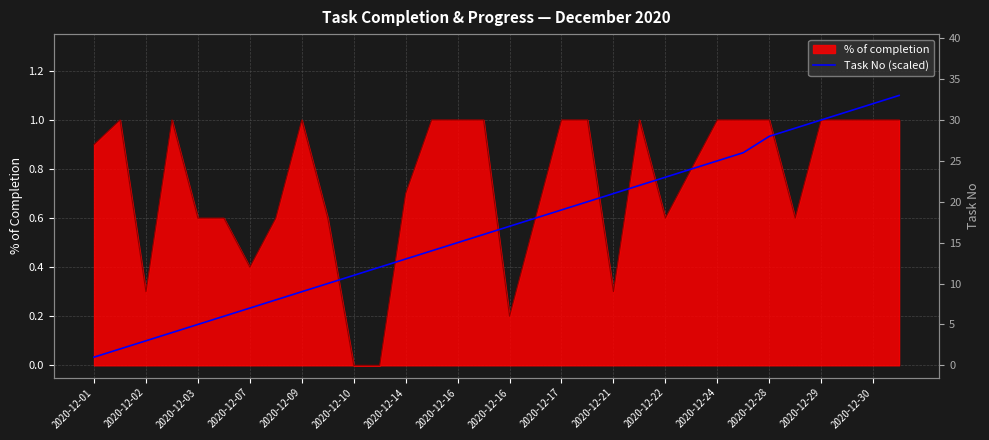

What is the greatest value displayed?

1.1